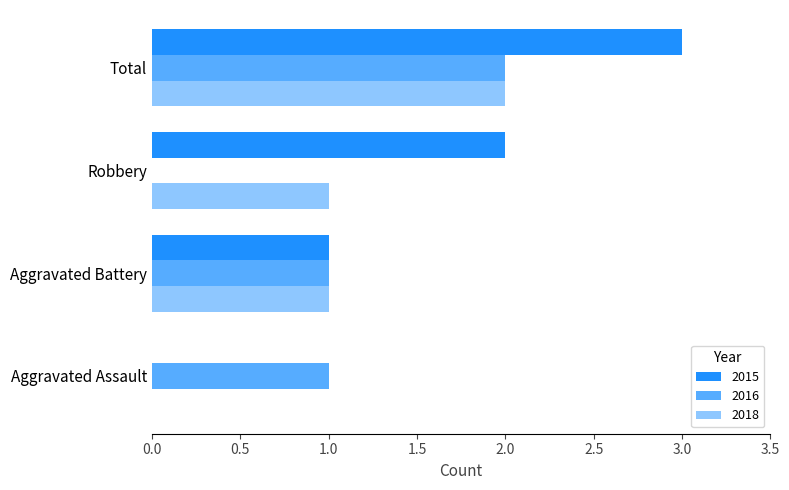

Count the number of data series in this chart.

3